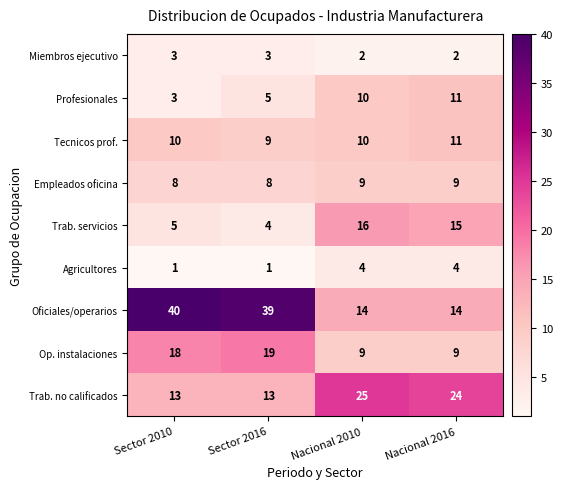

What is the total value across all series at Nacional 2010?

99